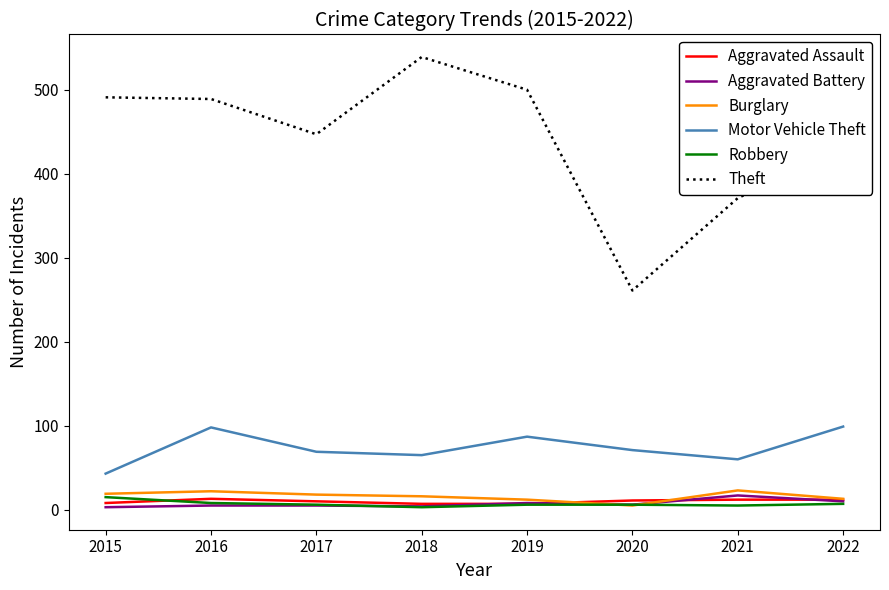

True or false: Aggravated Battery has a value of 5 at 2017.

True